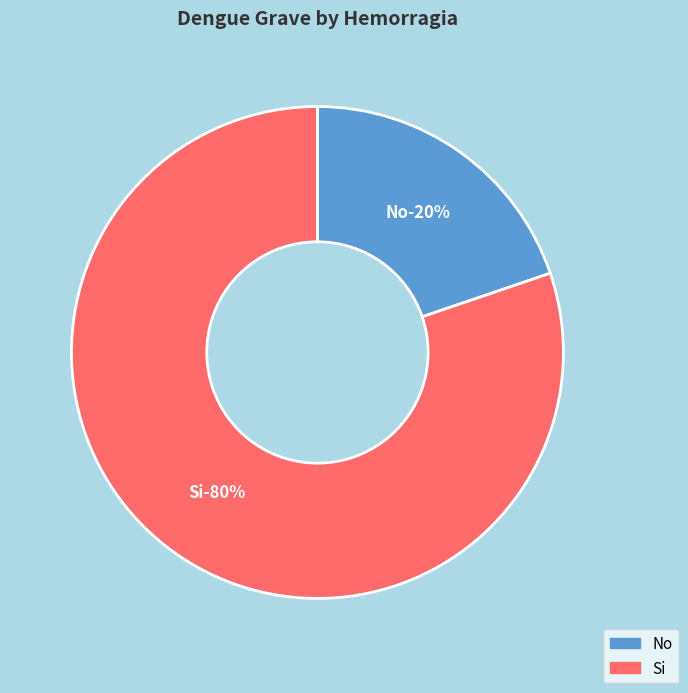

To the nearest percent, what is the difference between the largest and smallest slice percentages?

60%